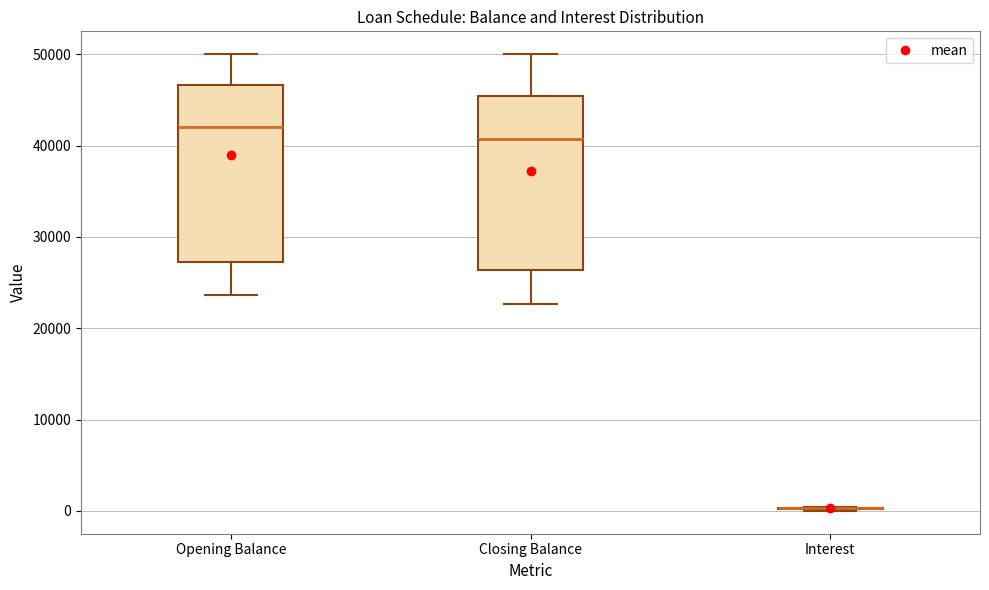

Reading left to right, read every box against the y-axis: the position of its median line, the range the box covers, and the ends of its whiskers. The values are not printed on the chart, so give them approximately, as read against the axis.

Opening Balance: median 42000, box 27000 to 47000, whiskers 24000 to 50000
Closing Balance: median 41000, box 26000 to 45000, whiskers 23000 to 50000
Interest: box collapsed to a line at 0, whiskers 0 to 0